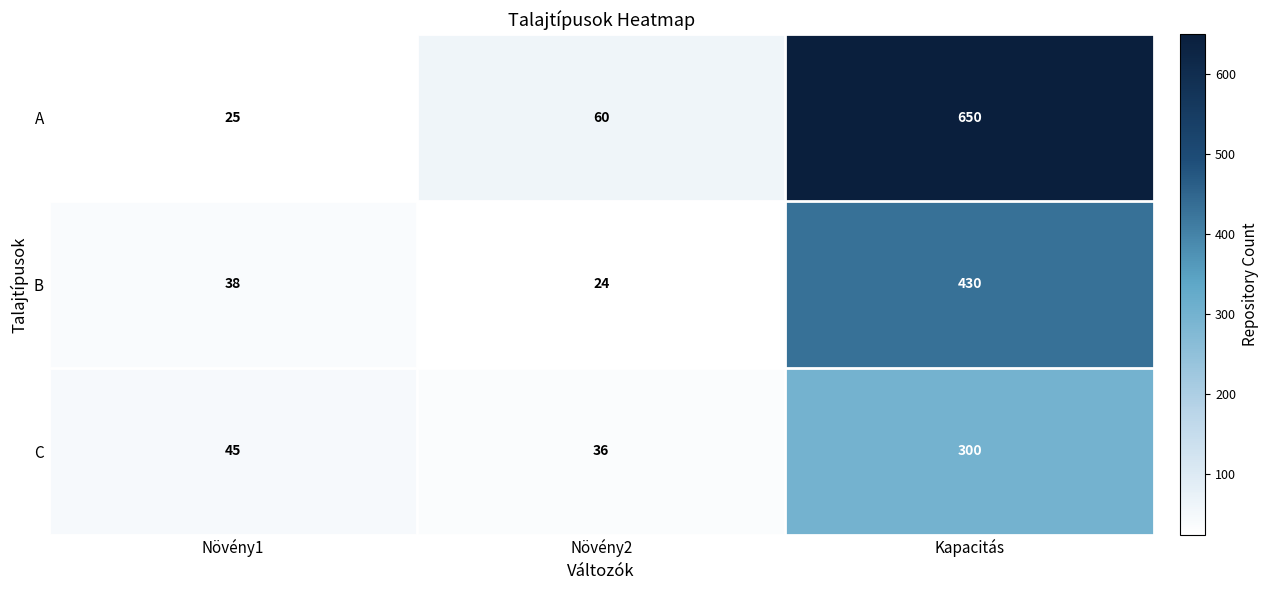

Is it true that C equals 22 at Növény2?

False